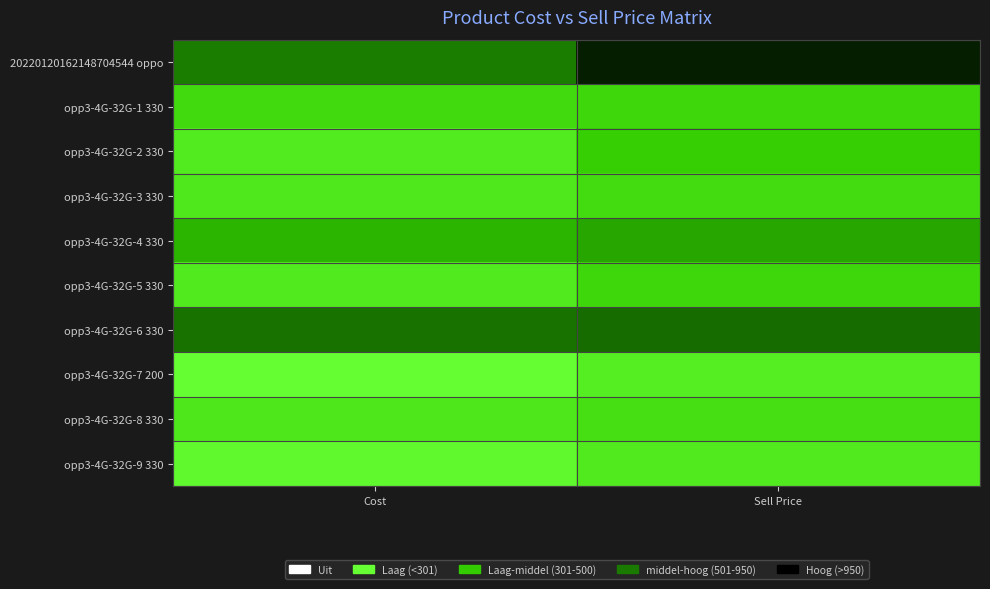

Reading left to right, extract all data points from this chart.

20220120162148704544 oppo: Cost=890	Sell Price=1200
opp3-4G-32G-1 330: Cost=430	Sell Price=450
opp3-4G-32G-2 330: Cost=320	Sell Price=500
opp3-4G-32G-3 330: Cost=340	Sell Price=420
opp3-4G-32G-4 330: Cost=630	Sell Price=700
opp3-4G-32G-5 330: Cost=330	Sell Price=450
opp3-4G-32G-6 330: Cost=930	Sell Price=950
opp3-4G-32G-7 200: Cost=200	Sell Price=300
opp3-4G-32G-8 330: Cost=350	Sell Price=400
opp3-4G-32G-9 330: Cost=230	Sell Price=330